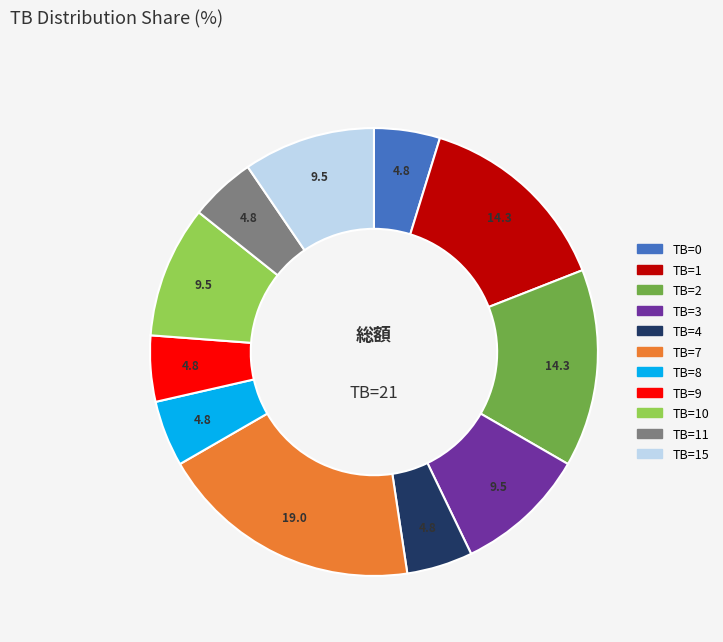

Is there a majority slice in this chart?

No